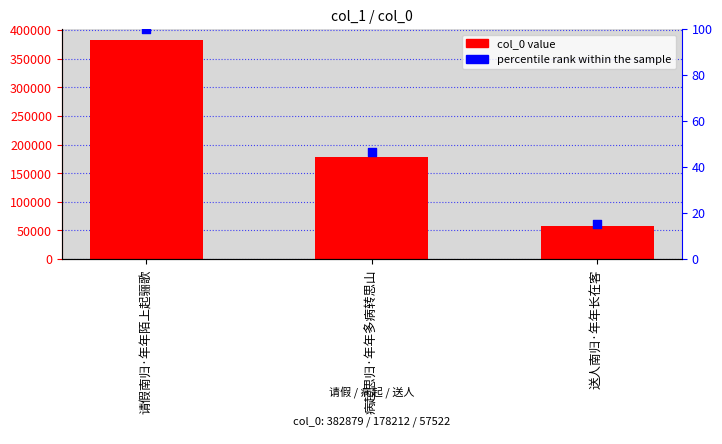

What are all the series names shown in the legend?

col_0, percentile rank